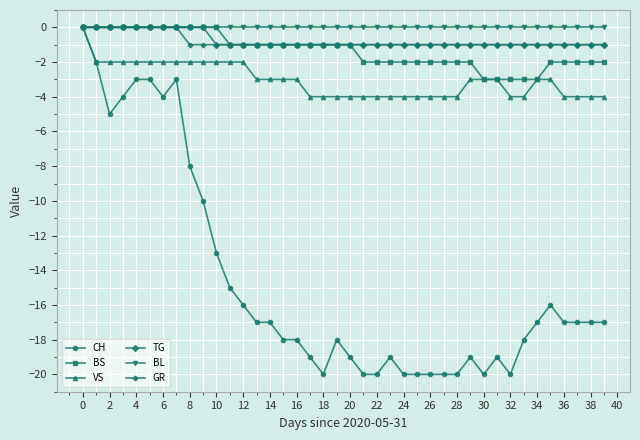

What is the value of the CH point at the 22nd from the left?

-20